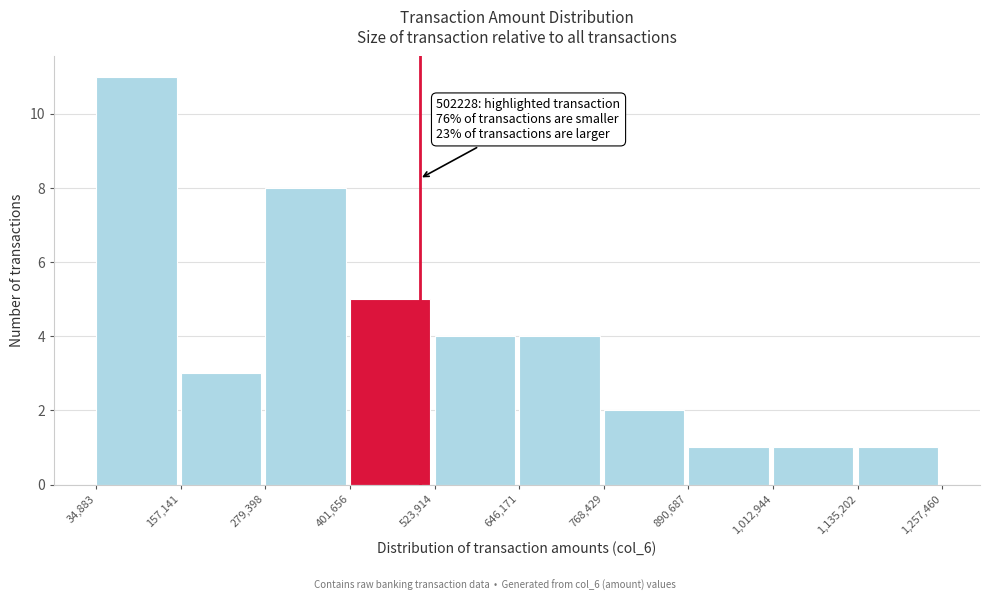

Which range on the x-axis has the tallest bar?

34,883 to 157,141